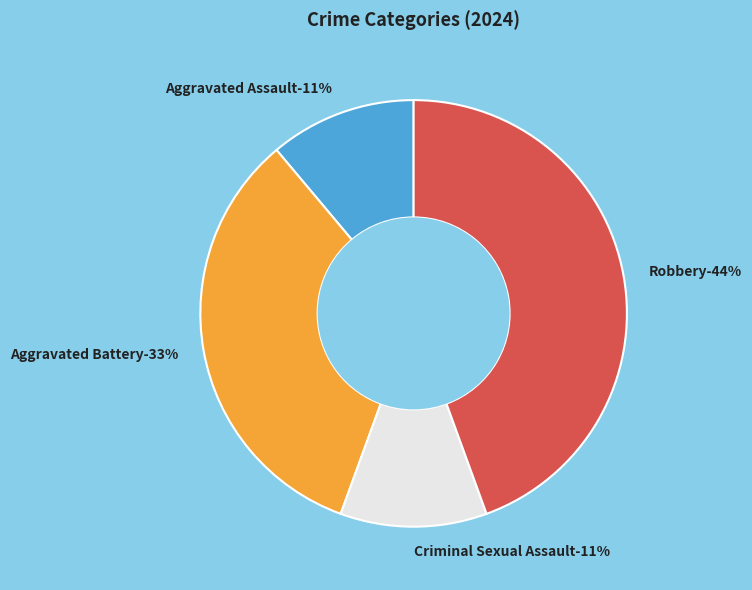

Is it true that Aggravated Battery is 43% of the pie?

False